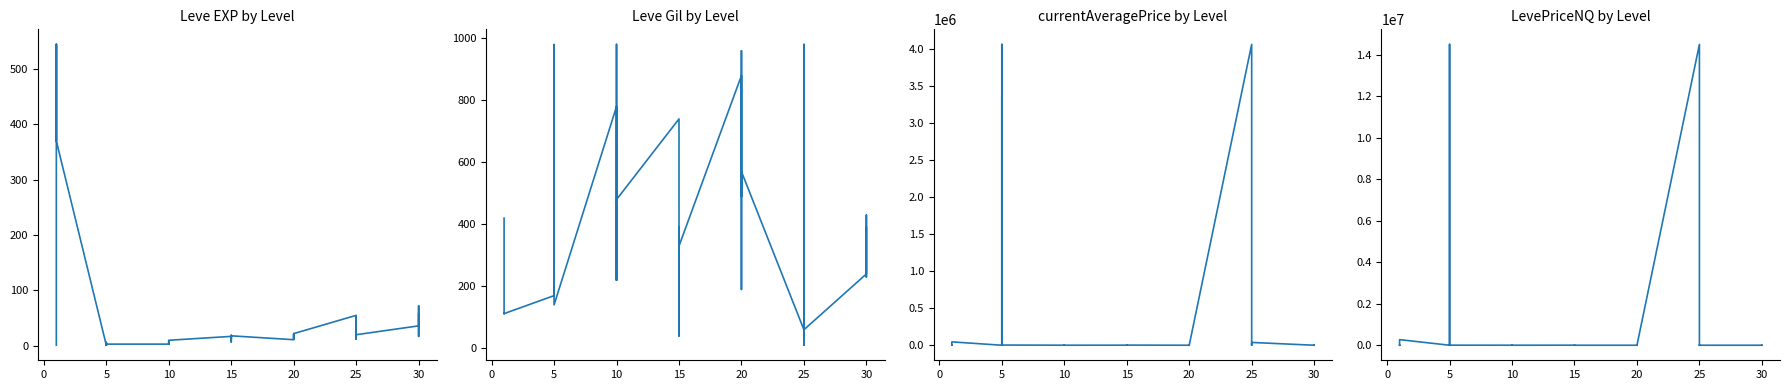

True or false: LevePriceNQ has a value of 0.0 at 20.

True